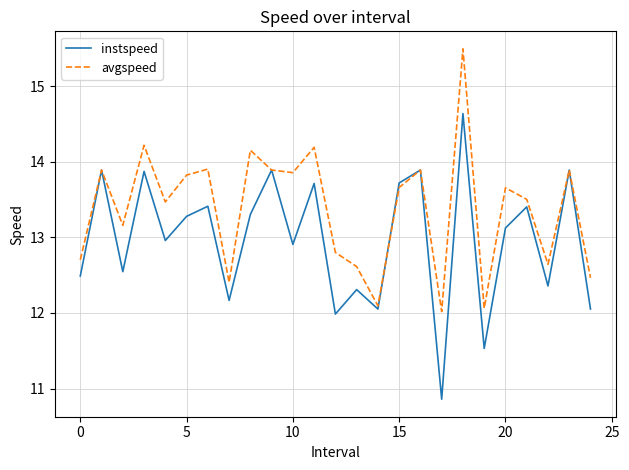

Which series has the largest range (max minus min)?

instspeed